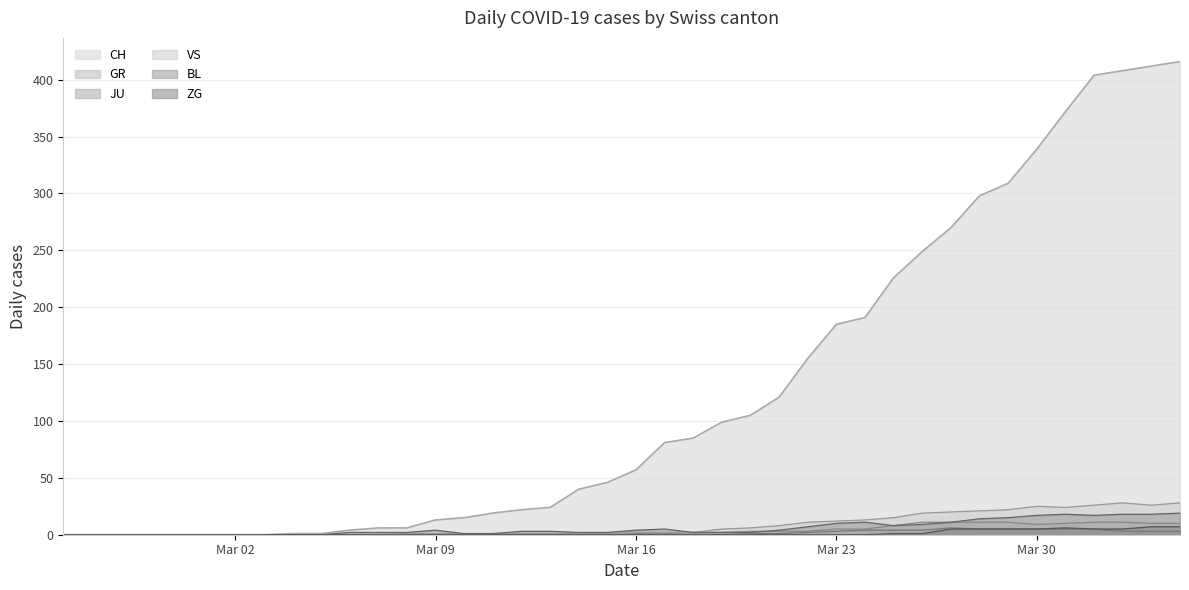

Is it true that BL equals 17 at Mar 30?

True